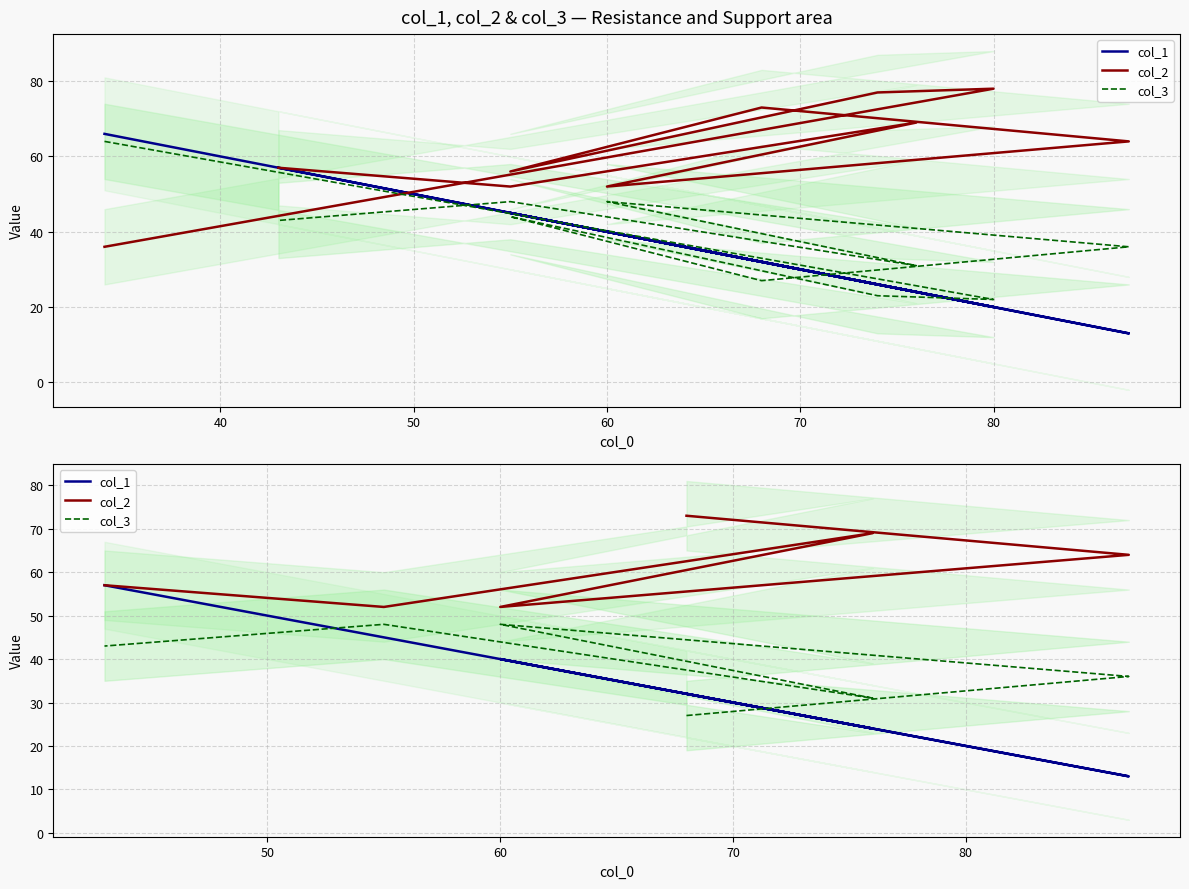

Which series has the widest spread of values?

col_1